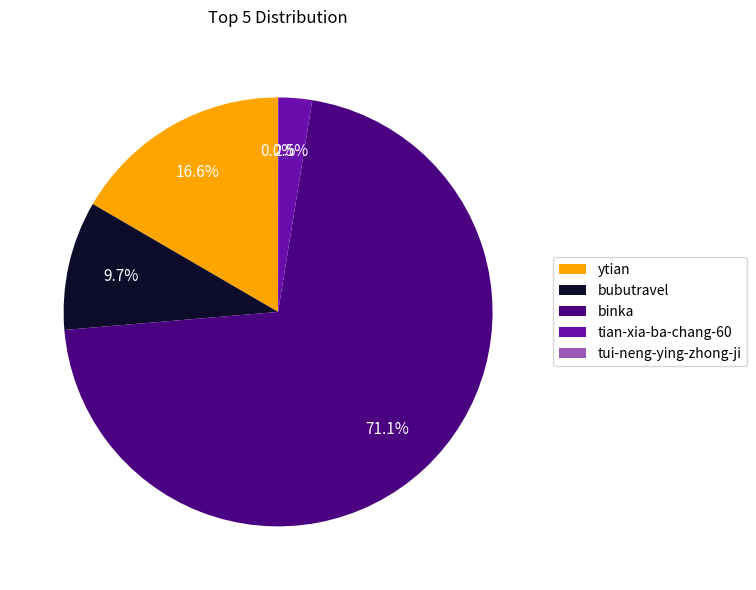

The ytian slice represents 17% of the pie. True or false?

True